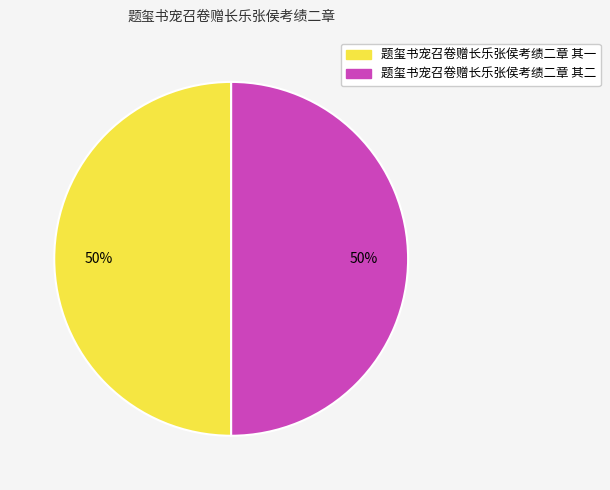

True or false: 题玺书宠召卷赠长乐张侯考绩二章 其二 accounts for 50% of the total.

True